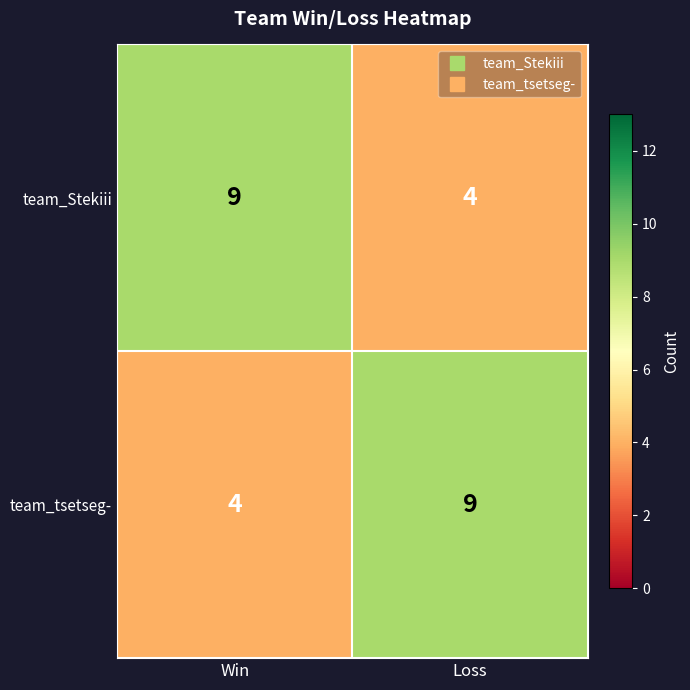

Reading right to left, transcribe all the data shown in this chart.

team_Stekiii: 4	9
team_tsetseg-: 9	4